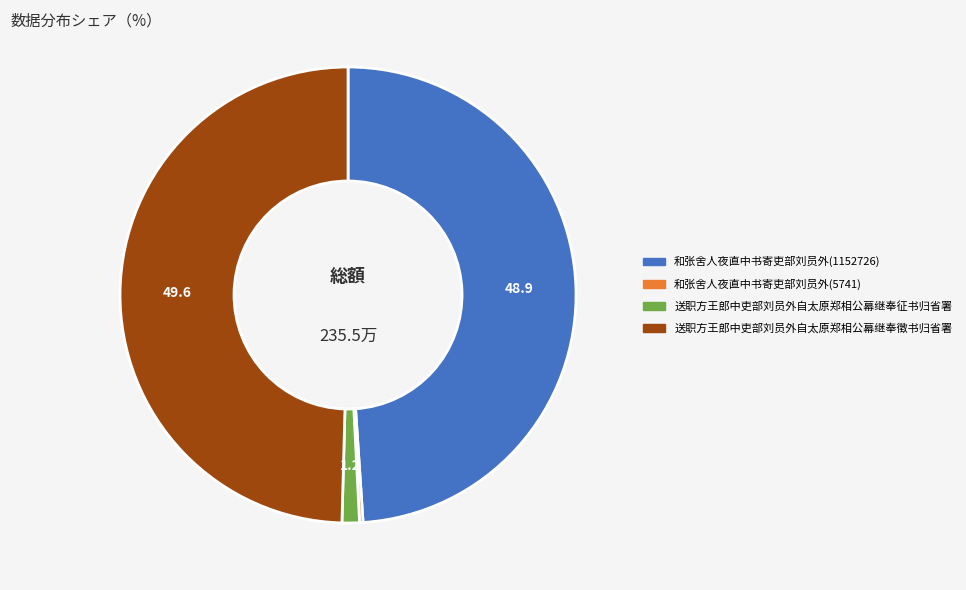

Which category has the biggest portion of the pie?

送职方王郎中吏部刘员外自太原郑相公幕继奉徵书归省署